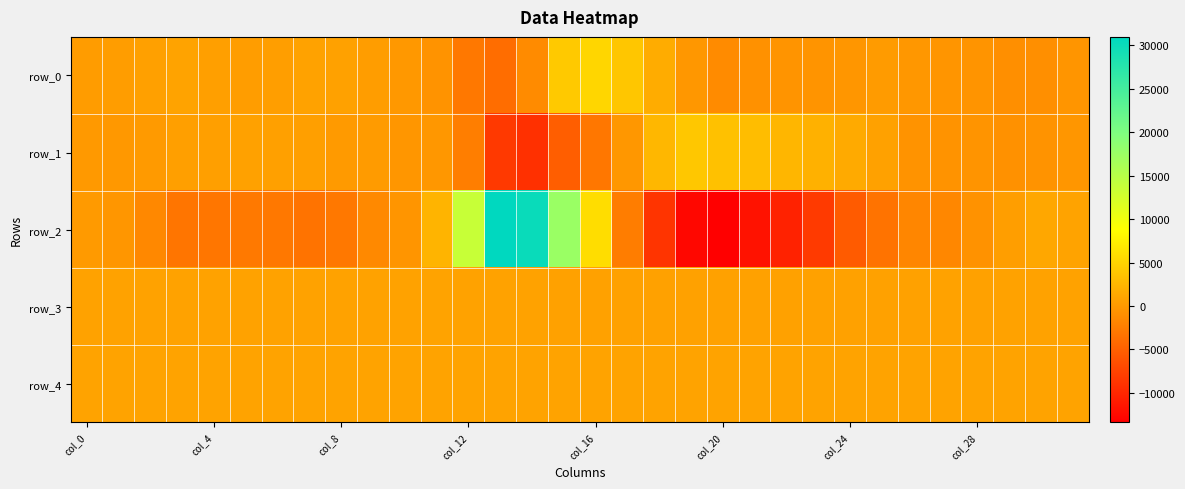

Which series has the largest range (max minus min)?

row_2